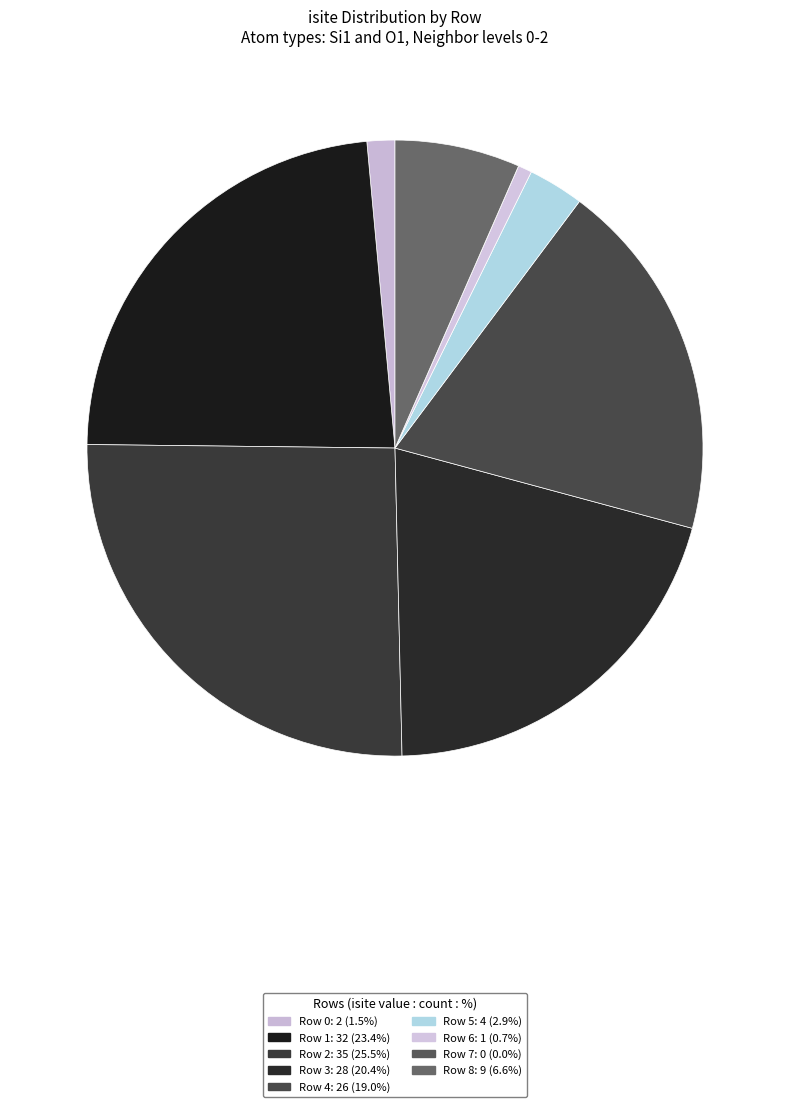

Does any single category account for the majority?

No